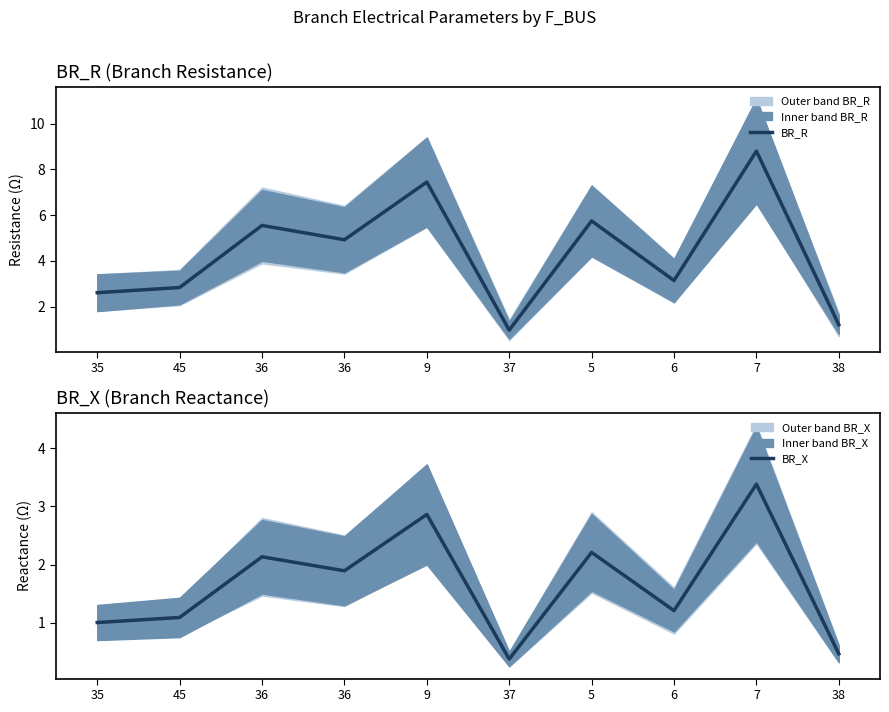

Is the value of BR_R at 38 greater than the value of BR_X at 45?

Yes